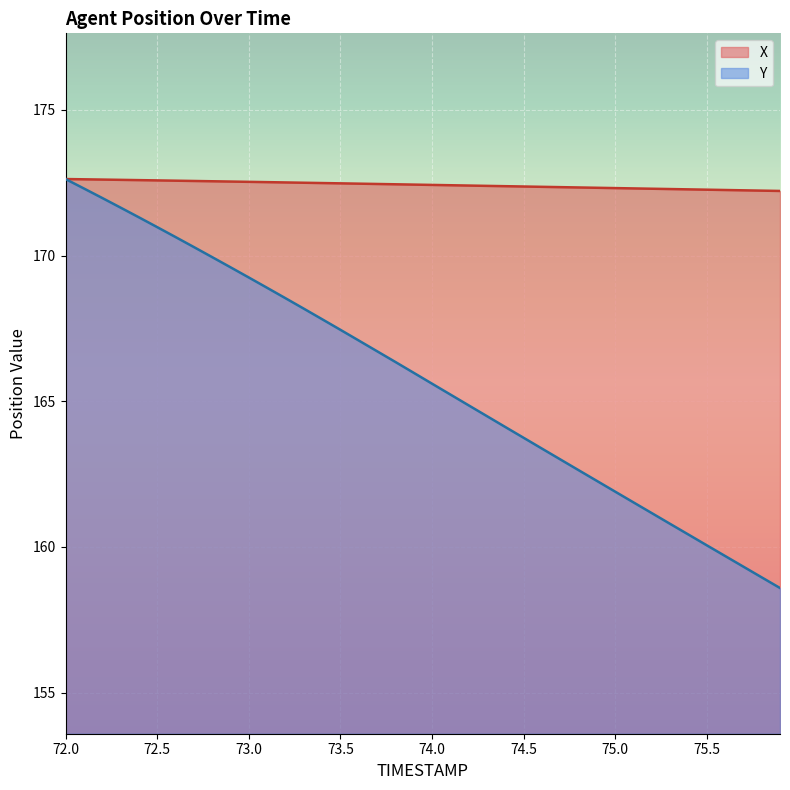

What is the value of the X point at the 31st from the left?

172.3